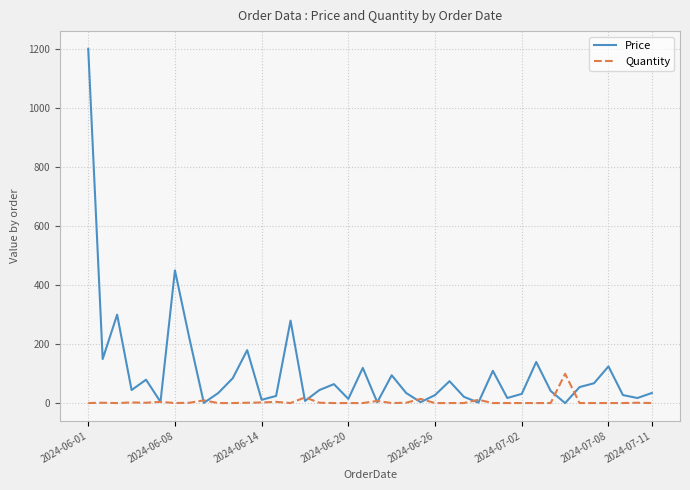

Which series has the largest total across all categories?

Price